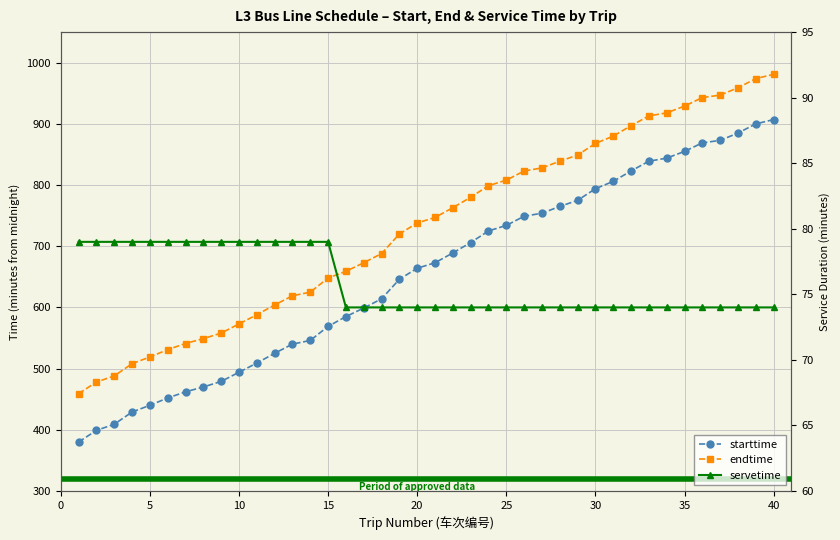

True or false: starttime has a value of 828 at 12.

False